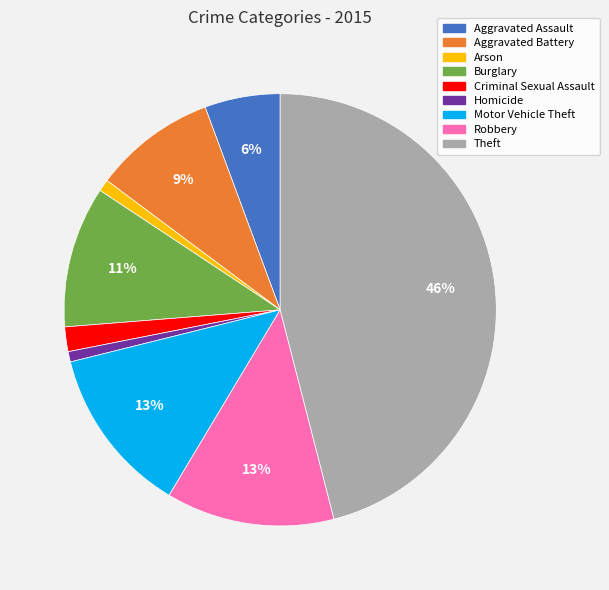

Is the sum of Aggravated Assault and Aggravated Battery greater than half?

No